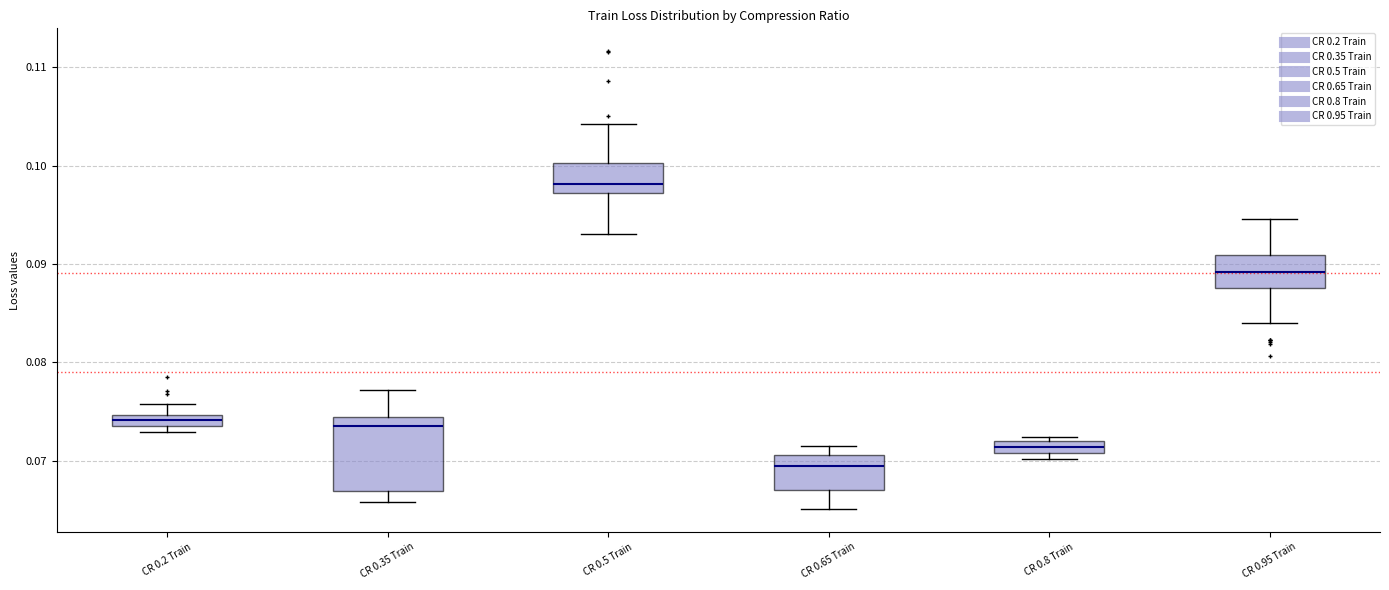

Which box's median line is the lowest?

CR 0.65 Train